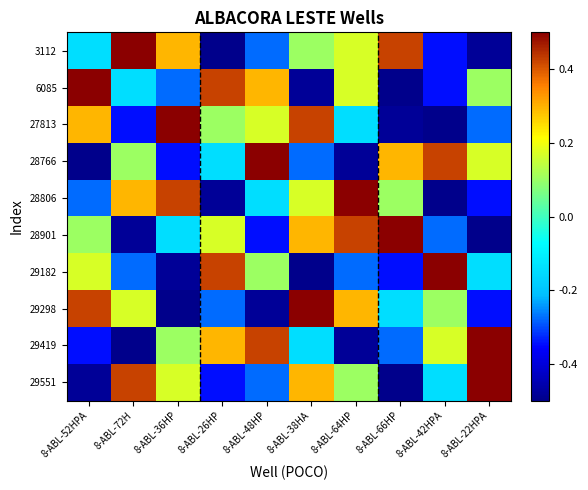

Rank the series at 8-ABL-42HPA from lowest to highest value.

27813, 28806, 3112, 6085, 28901, 29551, 29298, 29419, 28766, 29182